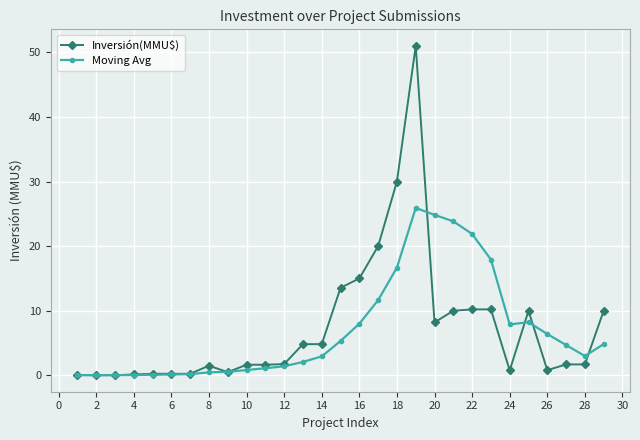

Which series has the widest spread of values?

Inversión(MMU$)